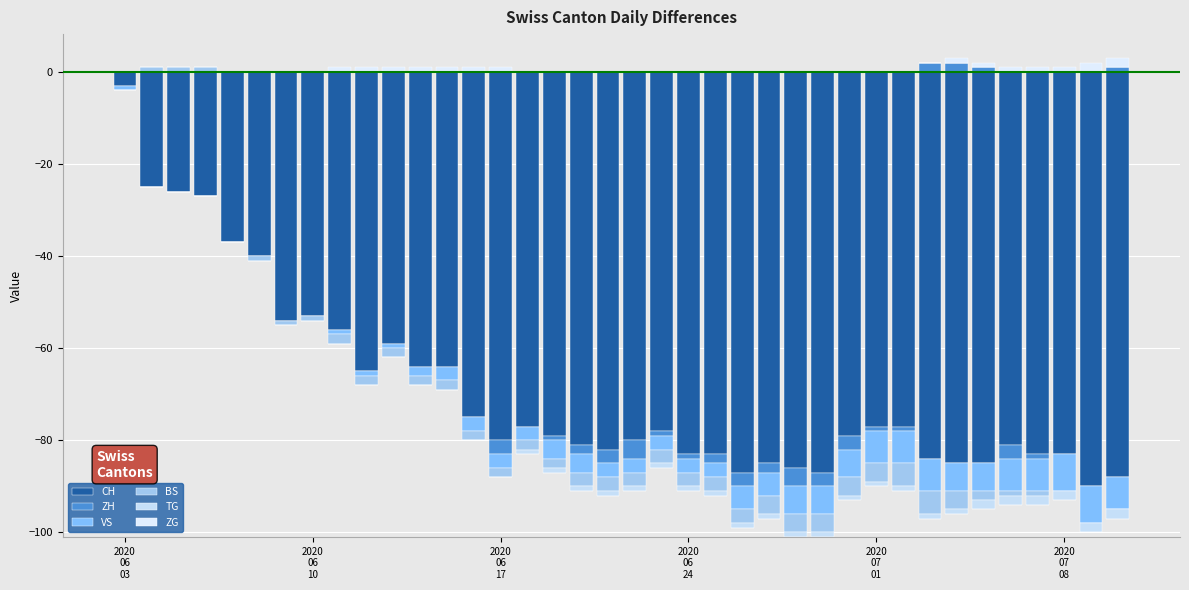

At which label does ZH reach its minimum?

19